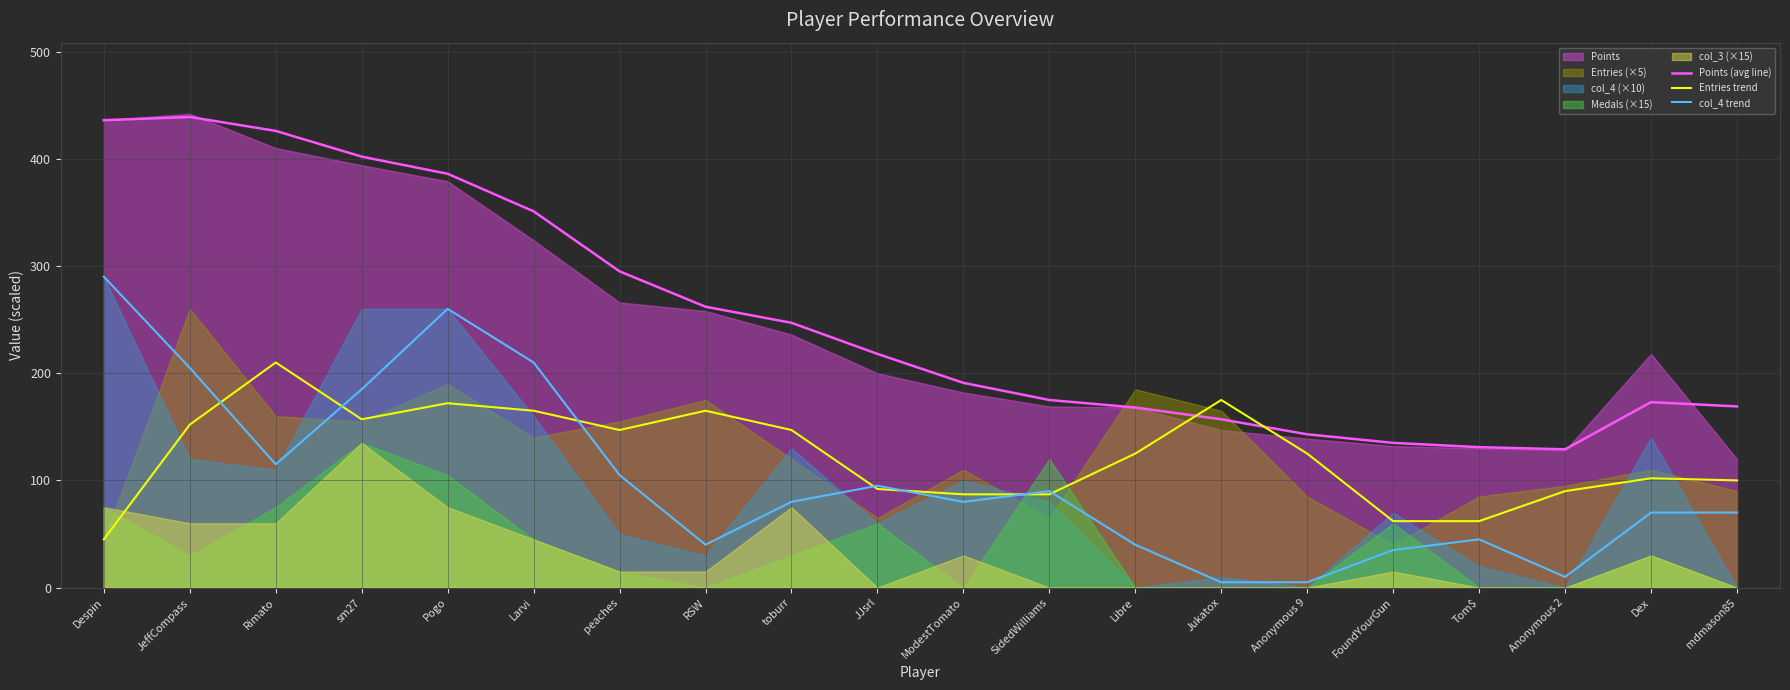

What is the approximate value of Points (avg line) at ModestTomato?

191